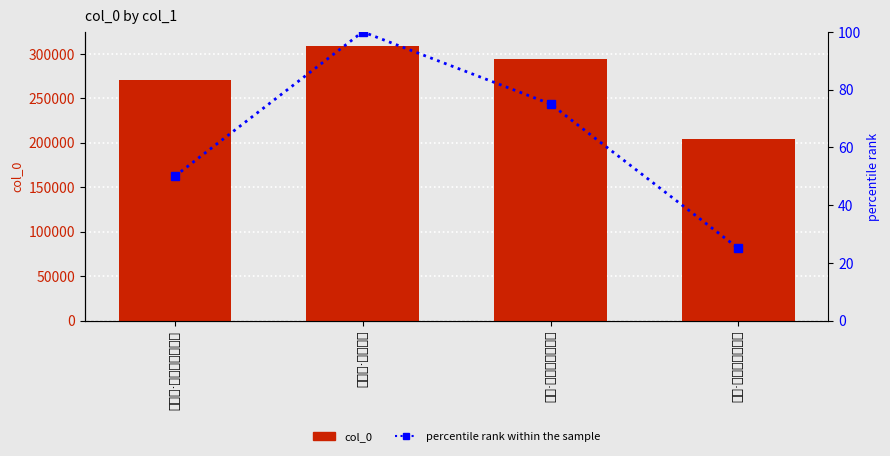

How many values in the col_0 series exceed 294194?

1